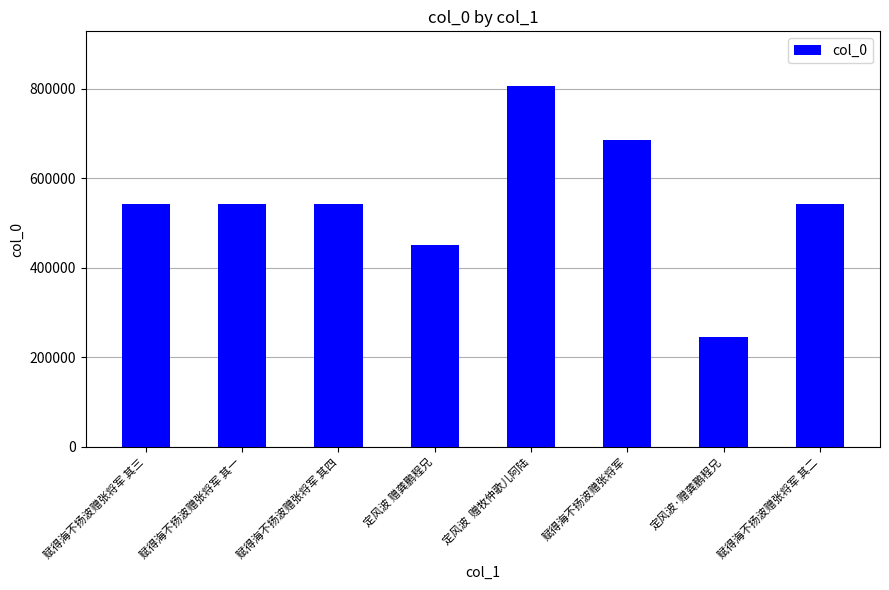

The chart shows a value of 541468 at 赋得海不扬波赠张将军 其二. True or false?

True